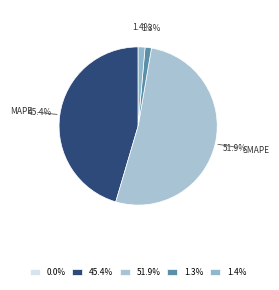

How many segments does this pie chart have?

5